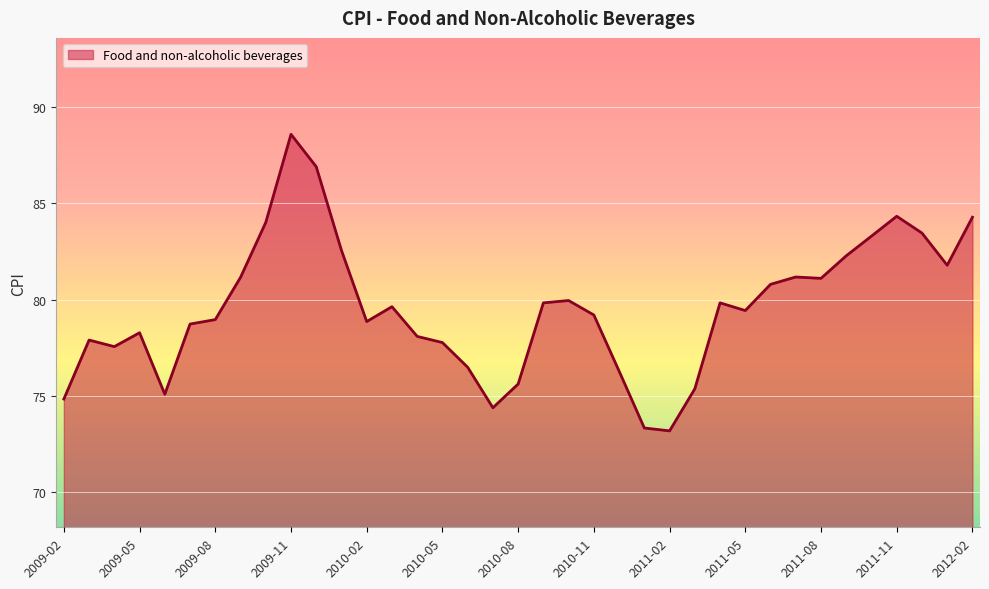

What is the difference between the maximum and minimum values?

15.4